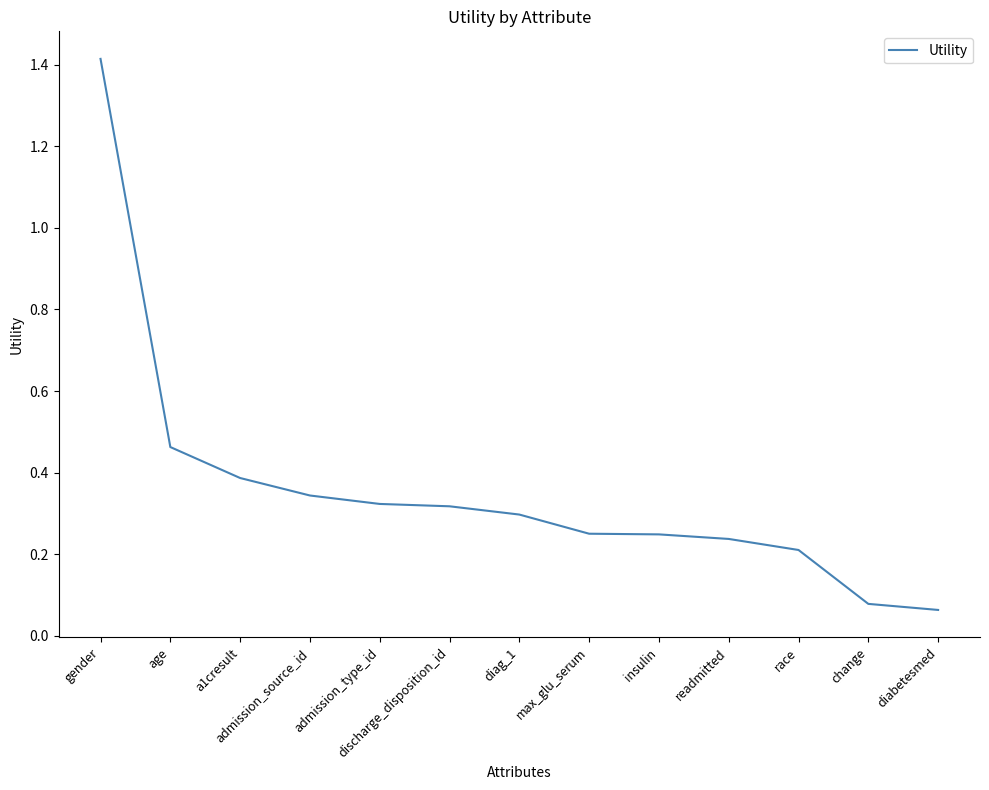

Which has a higher value, age or race?

age